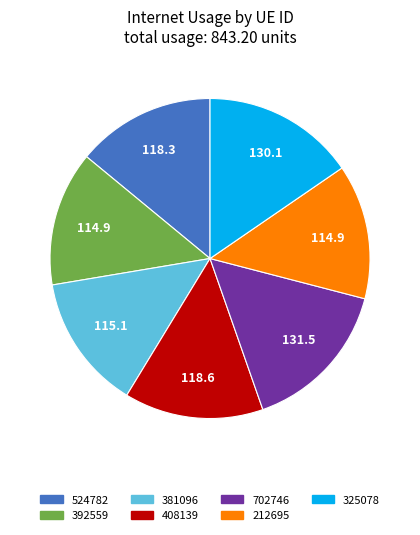

What is the ratio of the value at 212695 to the value at 524782?

1.0